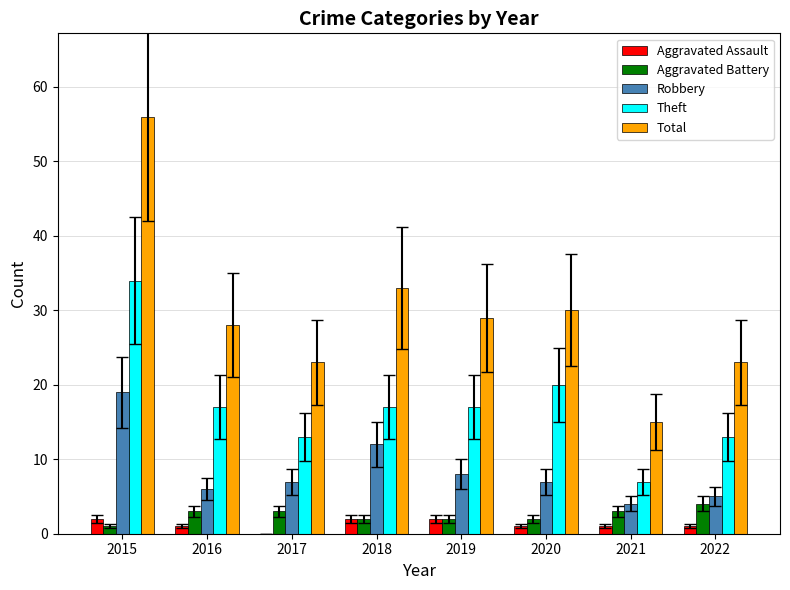

Reading right to left, list all the values displayed in this chart.

Aggravated Assault: 1	1	1	2	2	0	1	2
Aggravated Battery: 4	3	2	2	2	3	3	1
Robbery: 5	4	7	8	12	7	6	19
Theft: 13	7	20	17	17	13	17	34
Total: 23	15	30	29	33	23	28	56